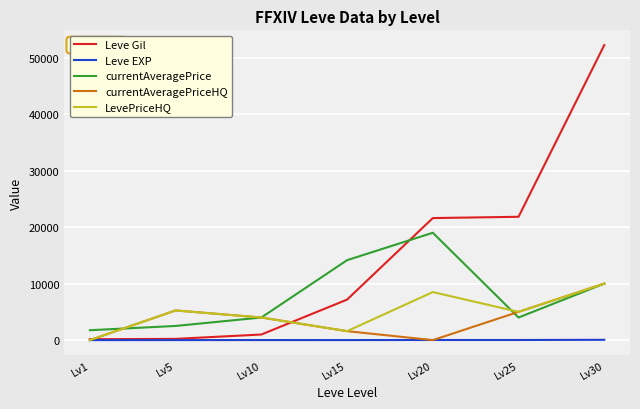

What is the sum of all Leve Gil values?

104190